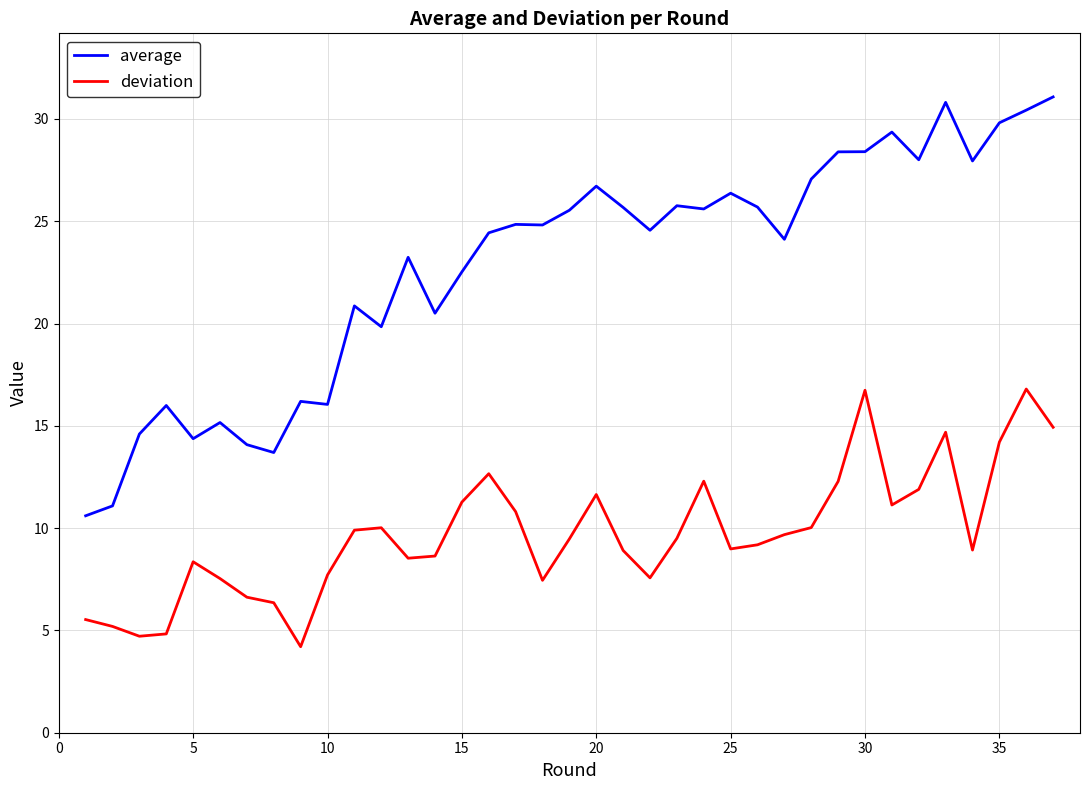

List the series in order of their peak value, highest first.

average, deviation